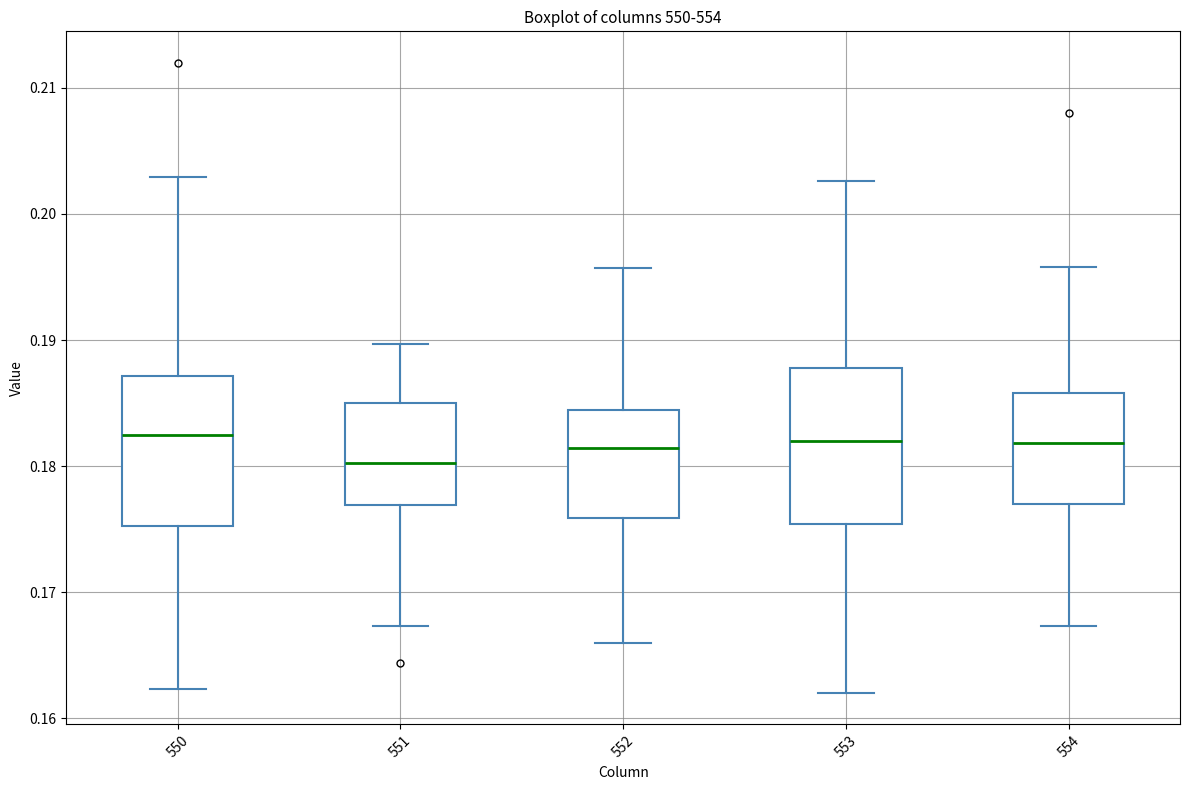

Where does the lower whisker of the box at x = 550 end on the y-axis? The values are not printed on the chart, so give them approximately, as read against the axis.

0.162